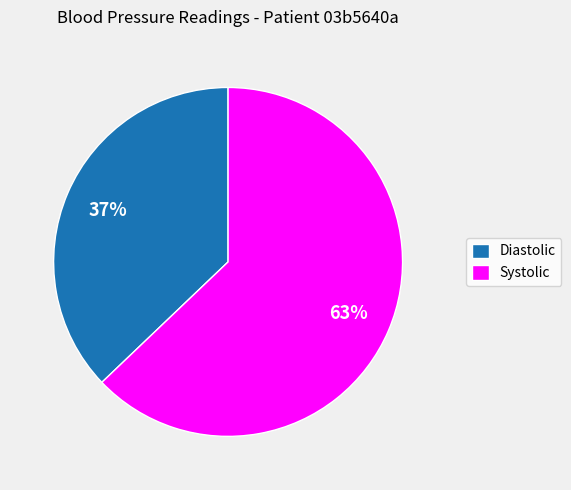

Which has a higher value, Diastolic or Systolic?

Systolic